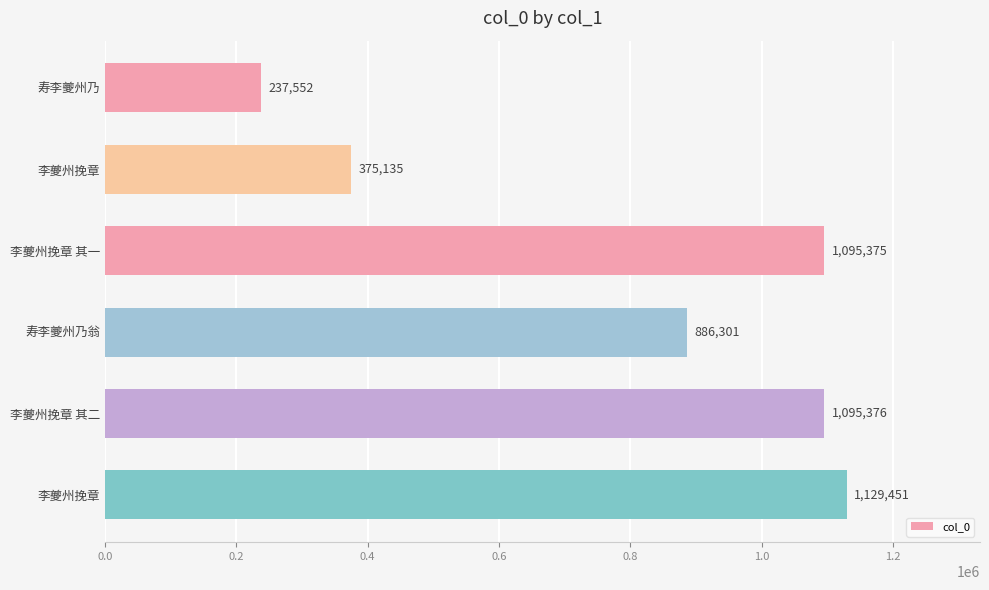

Where is the data nearest to the value 683501?

寿李夔州乃翁